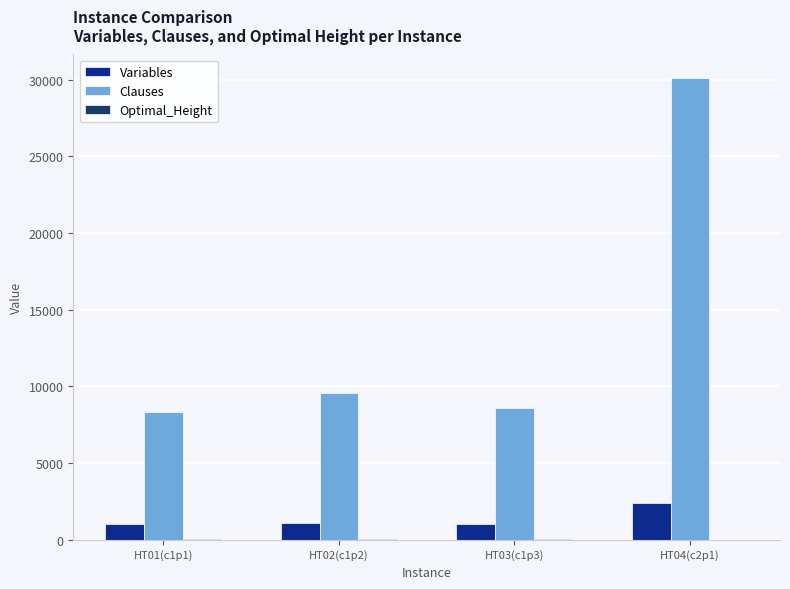

At which category is the sum across all series the highest?

HT04(c2p1)